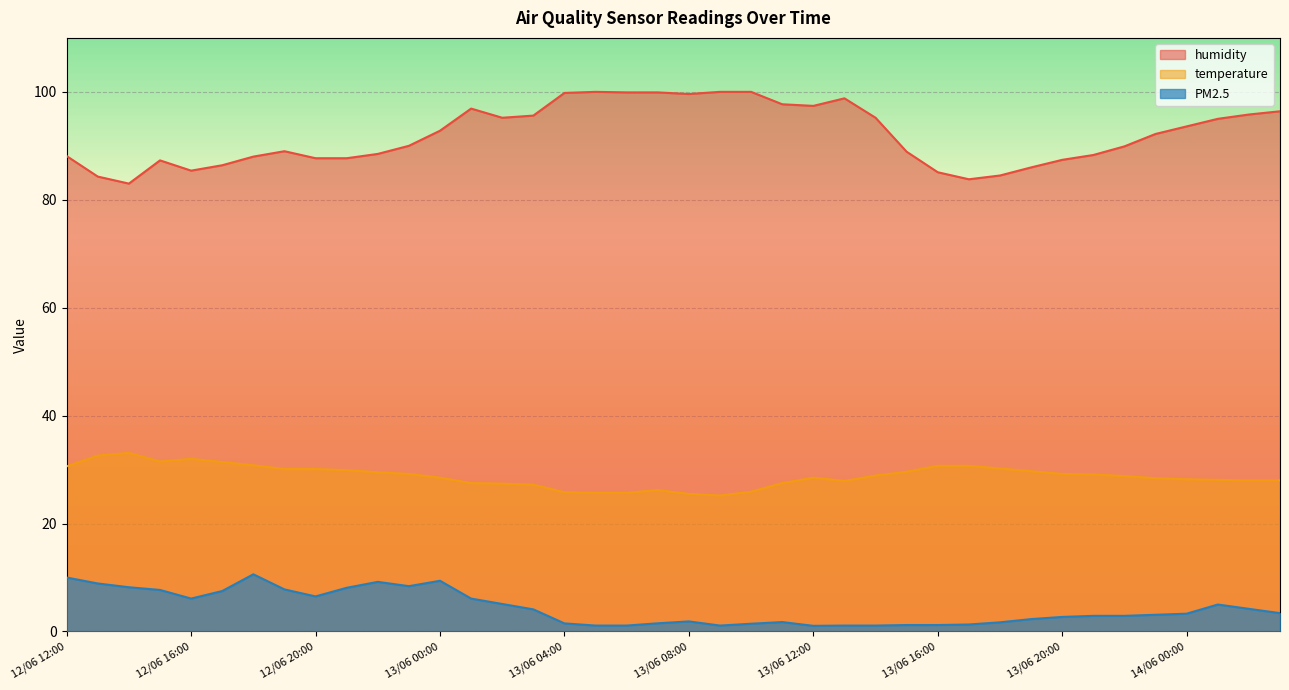

Is the value of temperature at 12/06 15:00 greater than the value of humidity at 13/06 06:00?

No